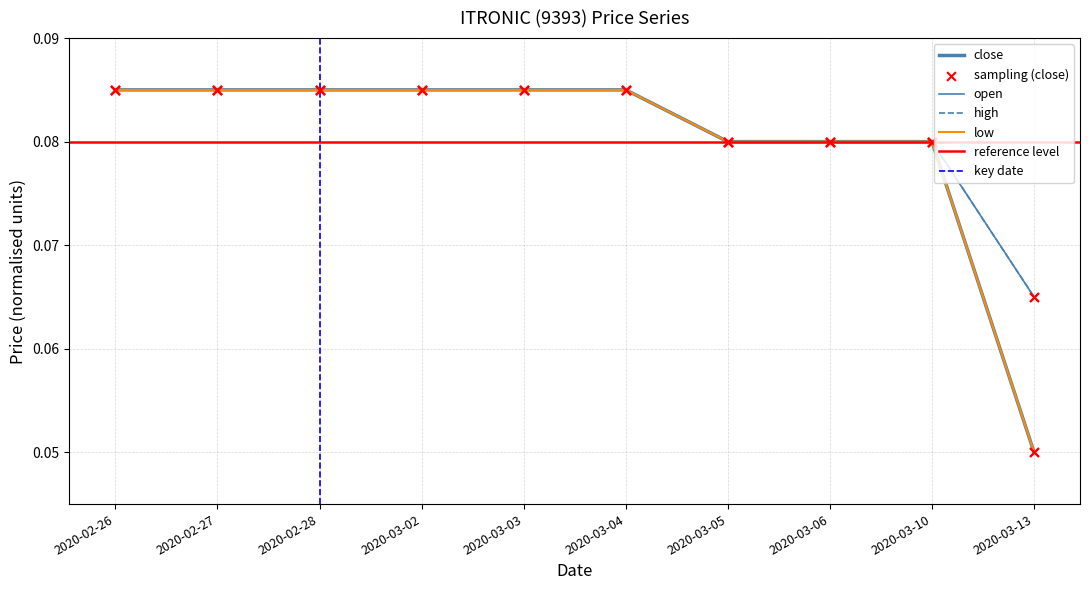

Which series has the widest spread of Y values?

low